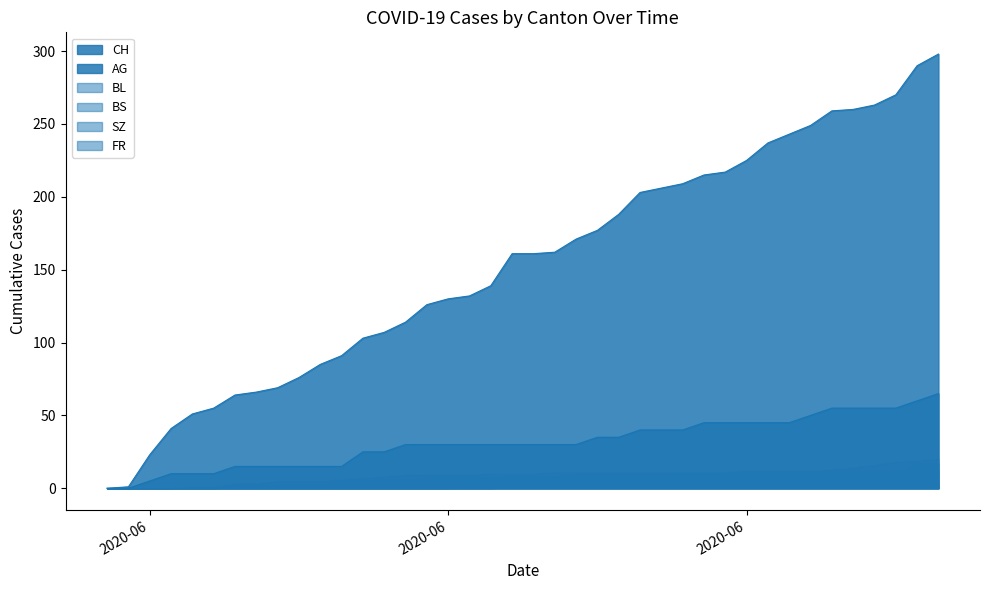

What is the sum of all BS values?

329